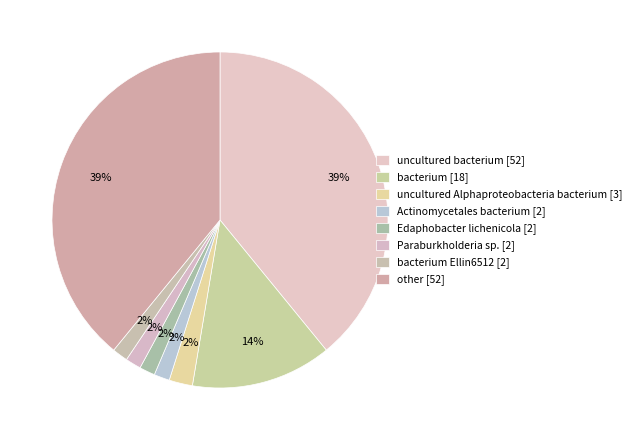

Which category has the biggest portion of the pie?

uncultured bacterium